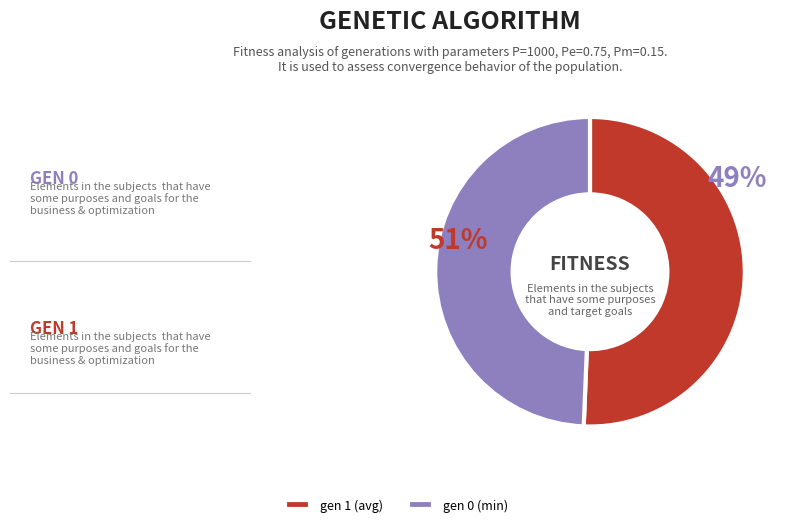

What percentage is the gen 0 (min) slice, to the nearest percent?

49%